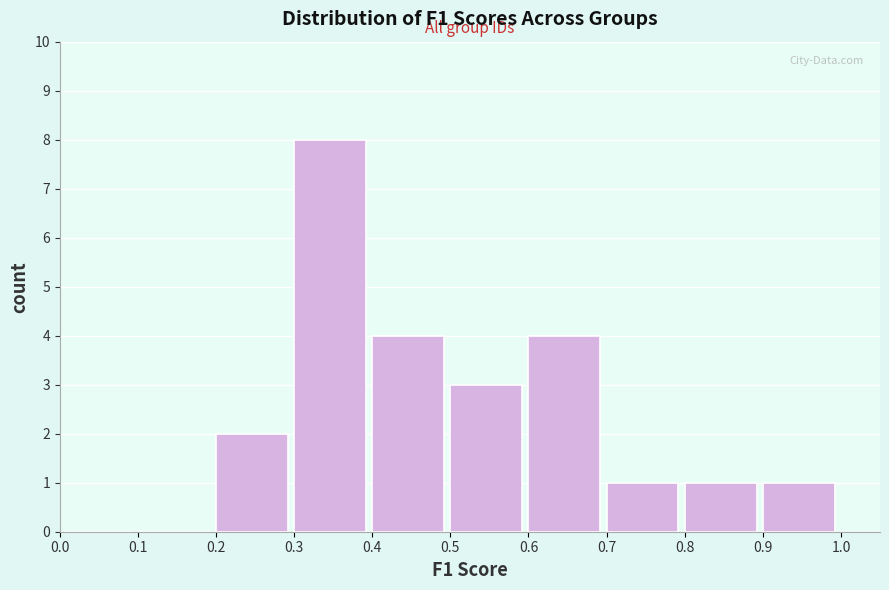

Reading left to right, list every bar in this chart as the range it spans on the x-axis followed by its height. The values are not printed on the chart, so give them approximately, as read against the axis.

0.0 to 0.1: 0
0.1 to 0.2: 0
0.2 to 0.3: 2
0.3 to 0.4: 8
0.4 to 0.5: 4
0.5 to 0.6: 3
0.6 to 0.7: 4
0.7 to 0.8: 1
0.8 to 0.9: 1
0.9 to 1.0: 1